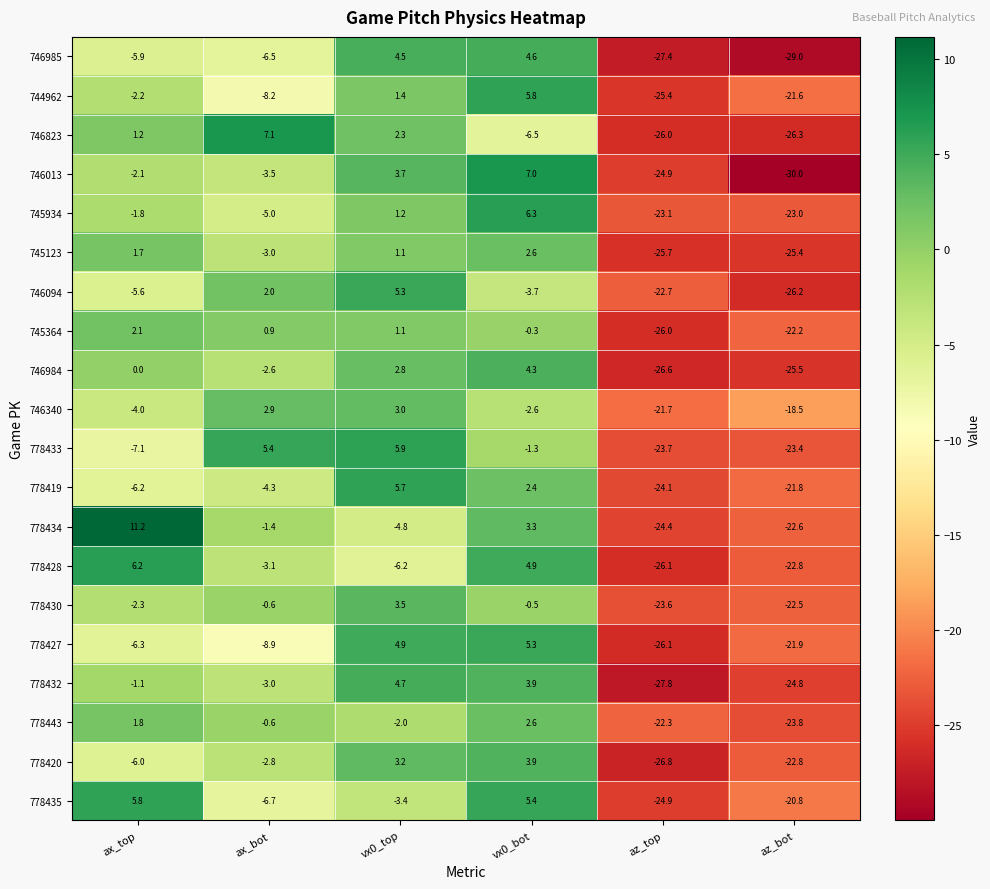

At which category does the chart reach its peak across all series?

ax_top